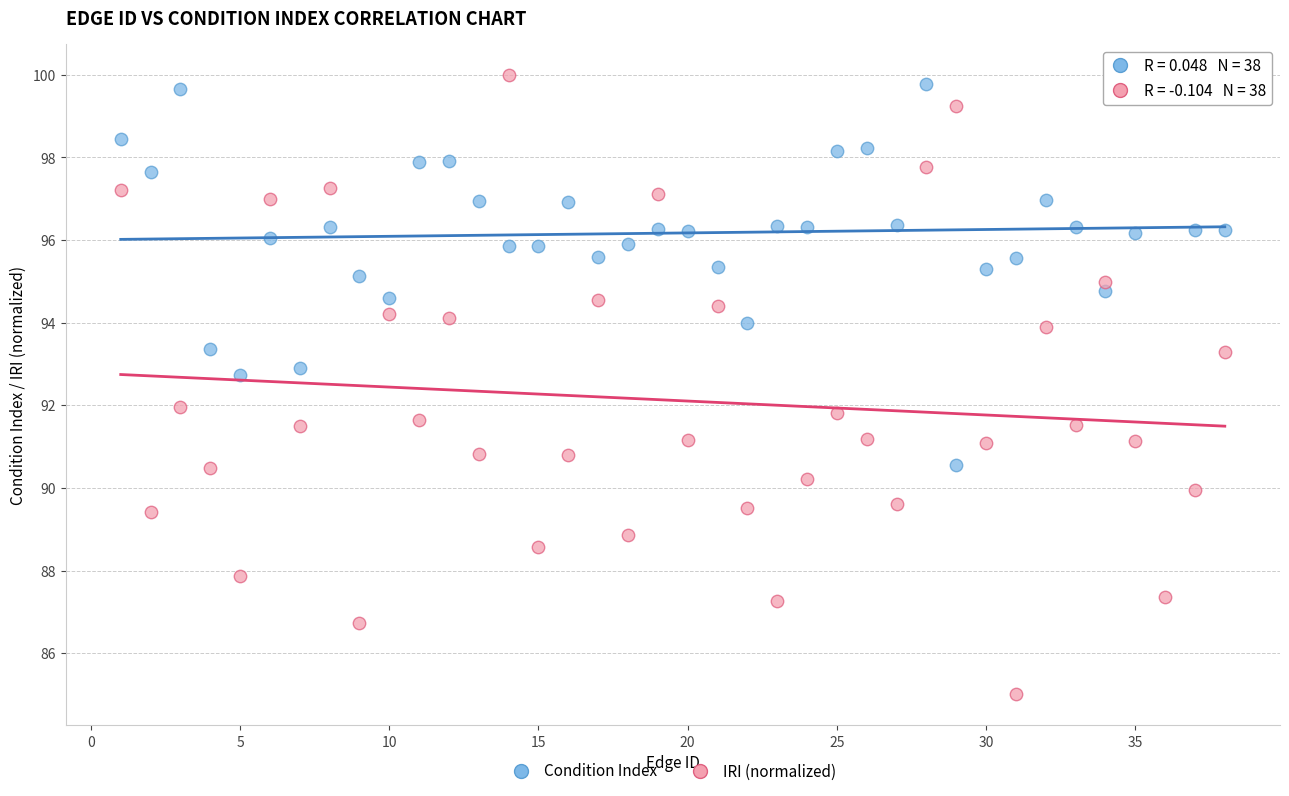

What are all the series names shown in the legend?

Condition Index, IRI (normalized)